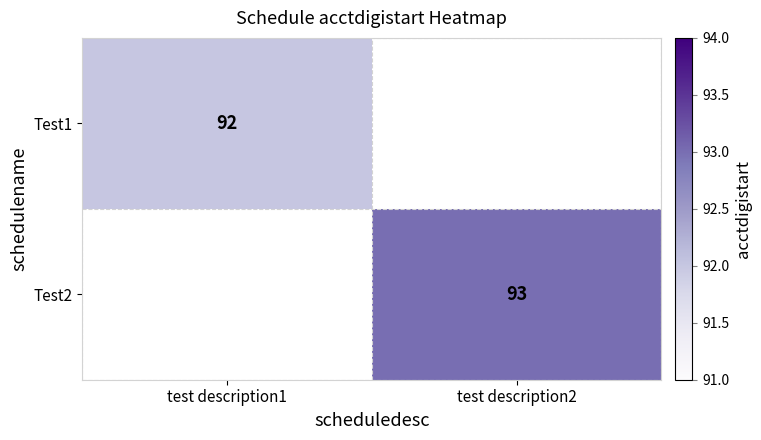

True or false: Test2 has a value of 93 at test description2.

True